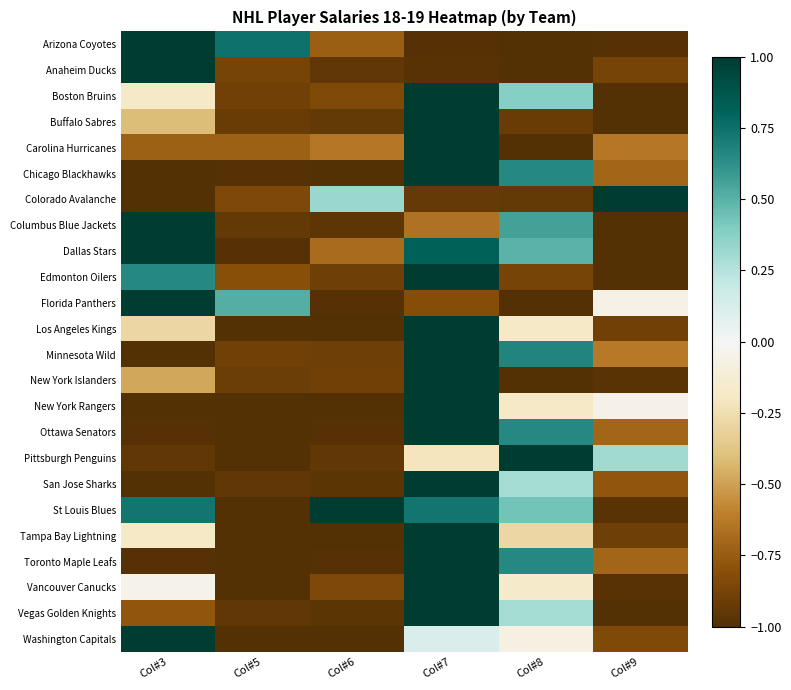

What is the total value across all series at Col#9?

-16.4